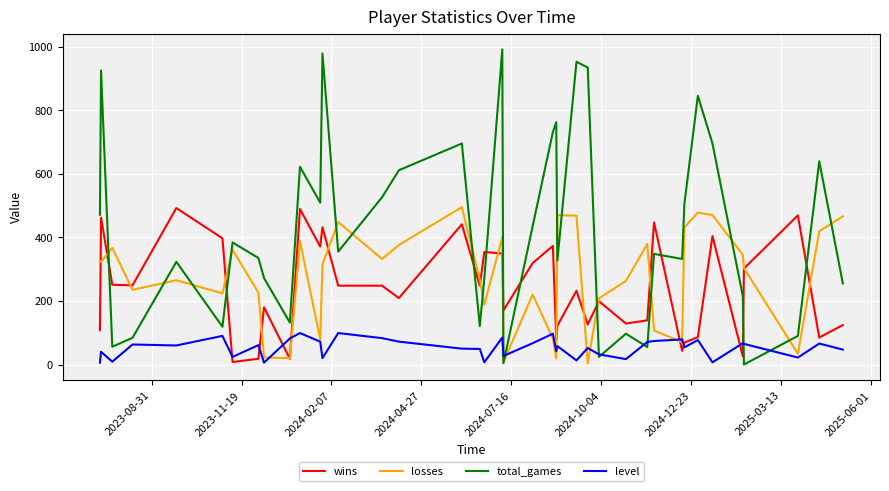

Which series has the largest total across all categories?

total_games